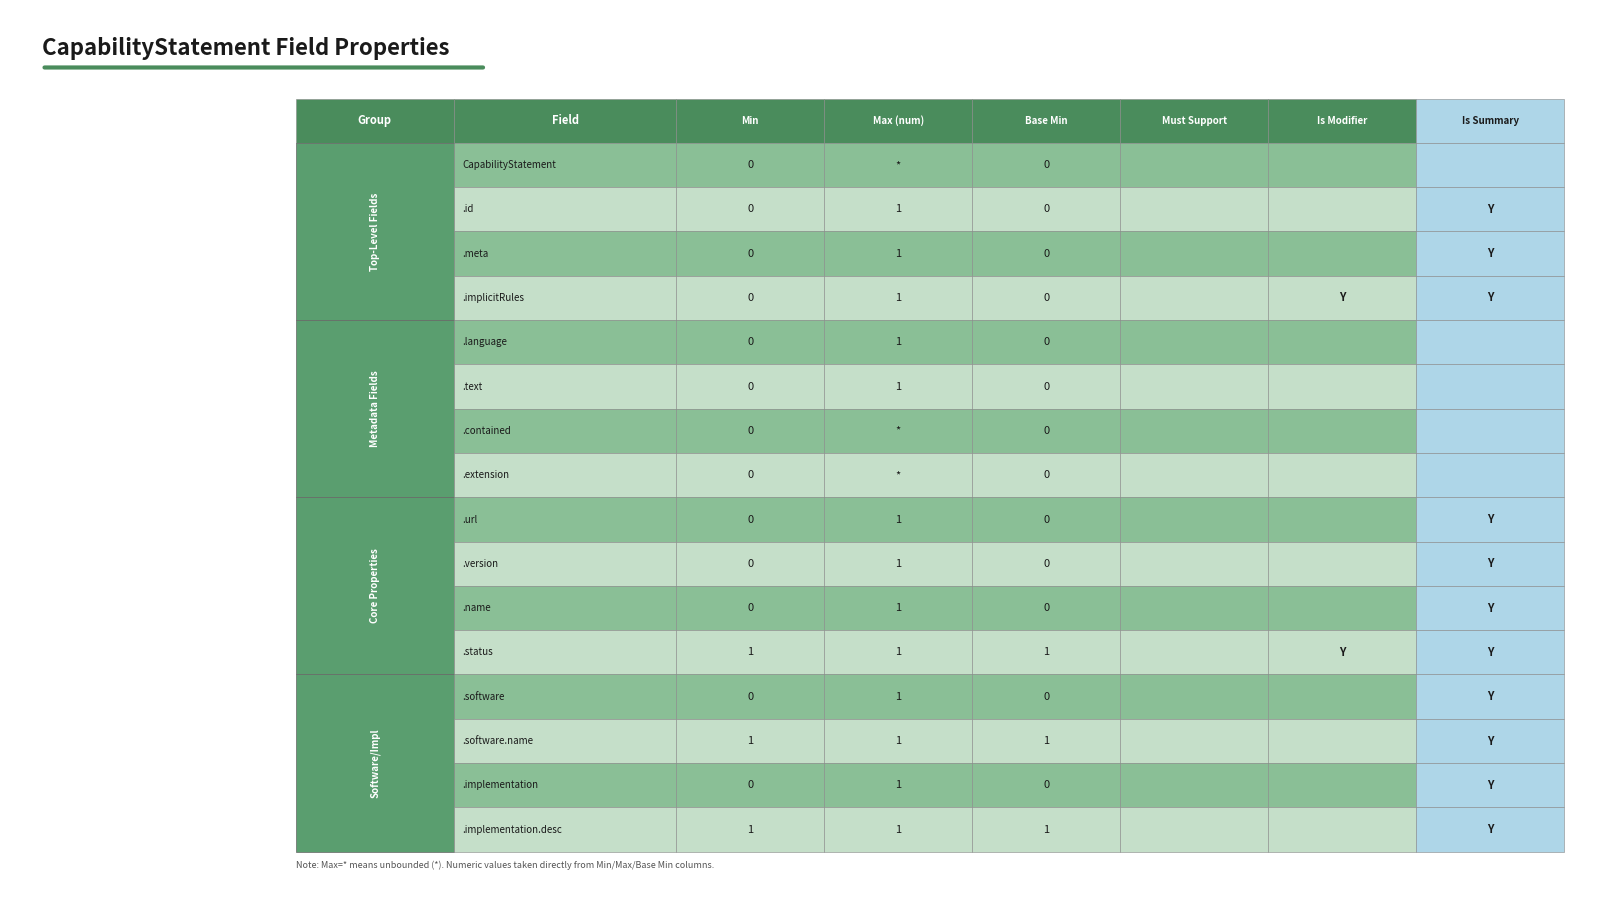

Which series has the largest total across all categories?

CapabilityStatement